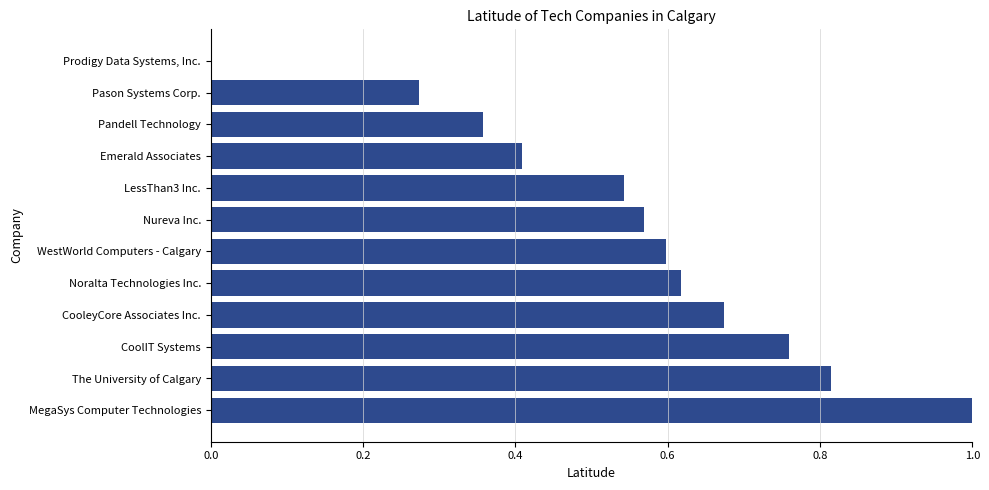

What is the change in value from MegaSys Computer Technologies to Prodigy Data Systems, Inc.?

-1.0